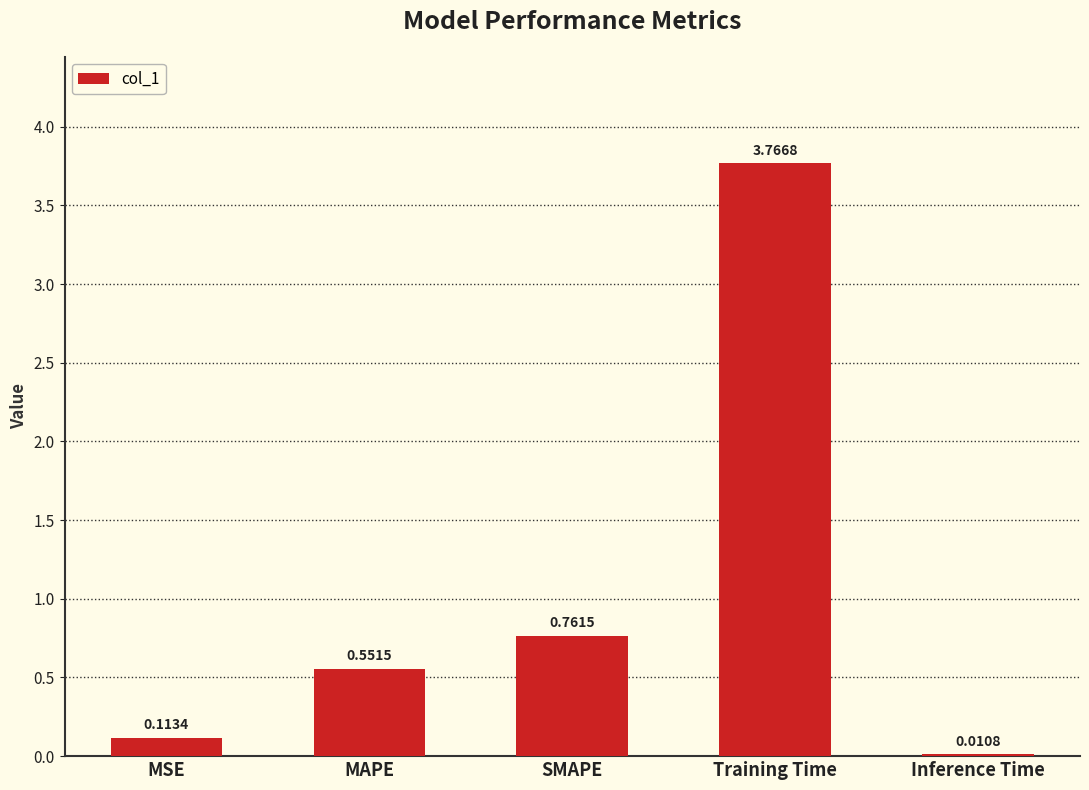

What is the change in value from SMAPE to Training Time?

+3.0